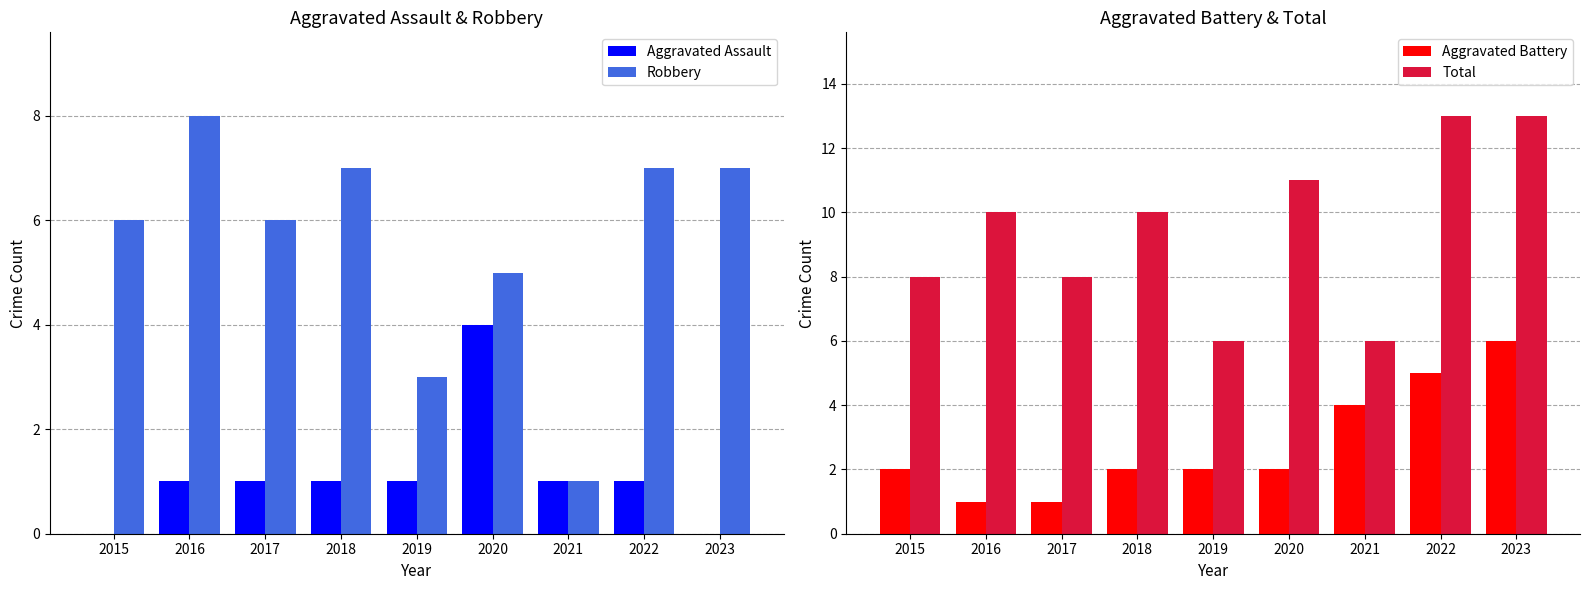

How many bars are there in each group?

4